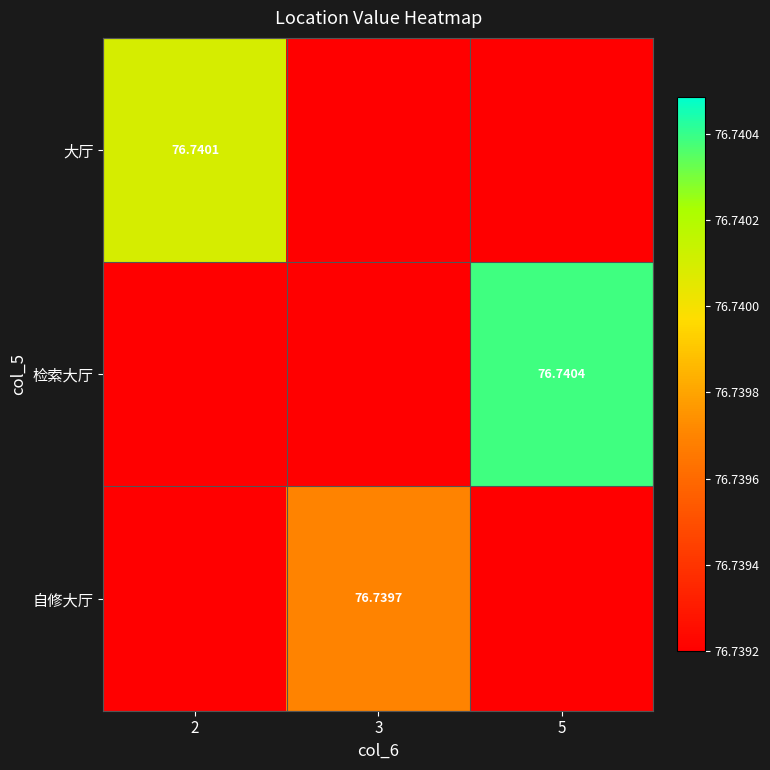

What is the total value across all series at 3?

230.2